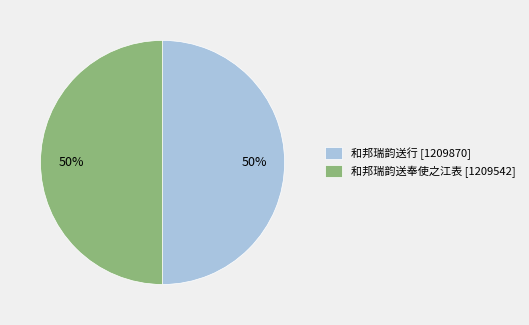

How many segments does this pie chart have?

2